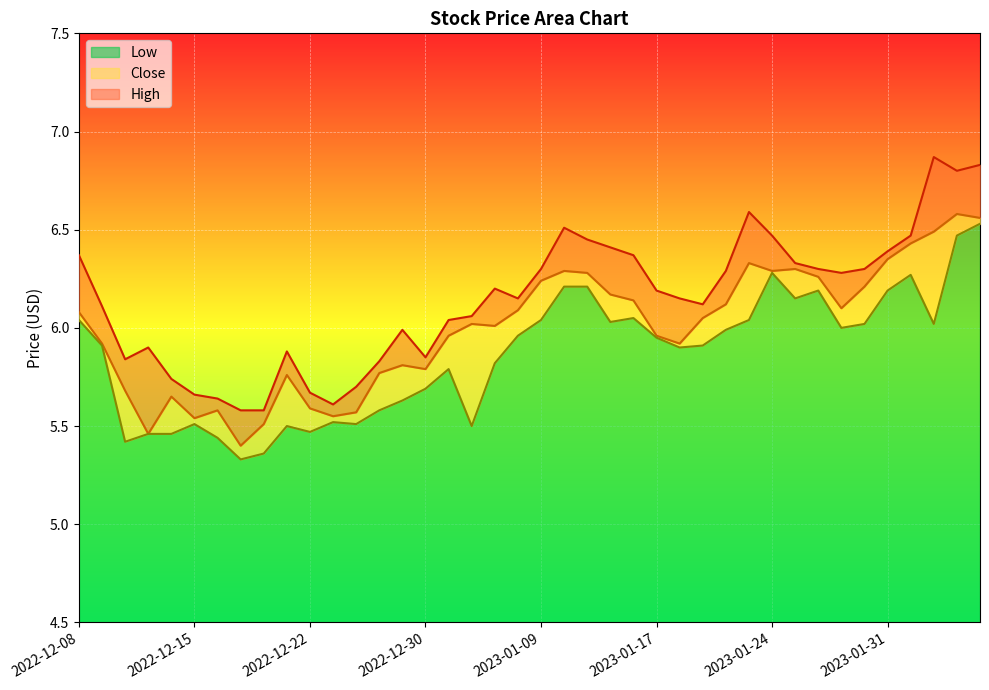

The value of Low at 2022-12-19 is 5.3. True or false?

True